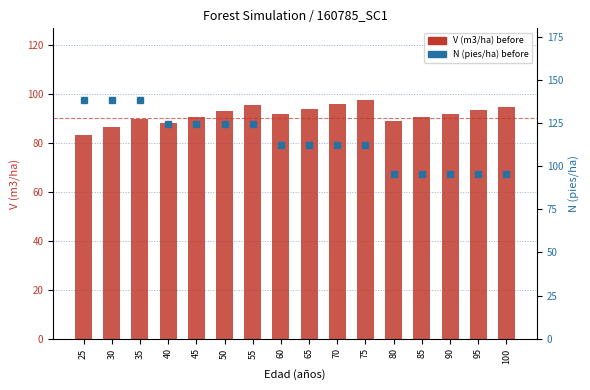

What is the difference between the second highest and second lowest values in the V (m3/ha) before series?

9.1